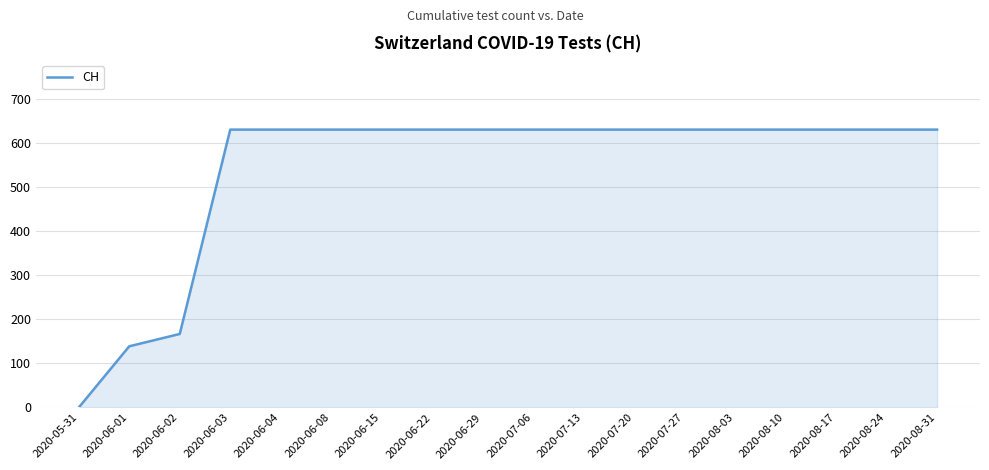

What is the ratio of the value at 2020-07-20 to the value at 2020-08-31?

1.0